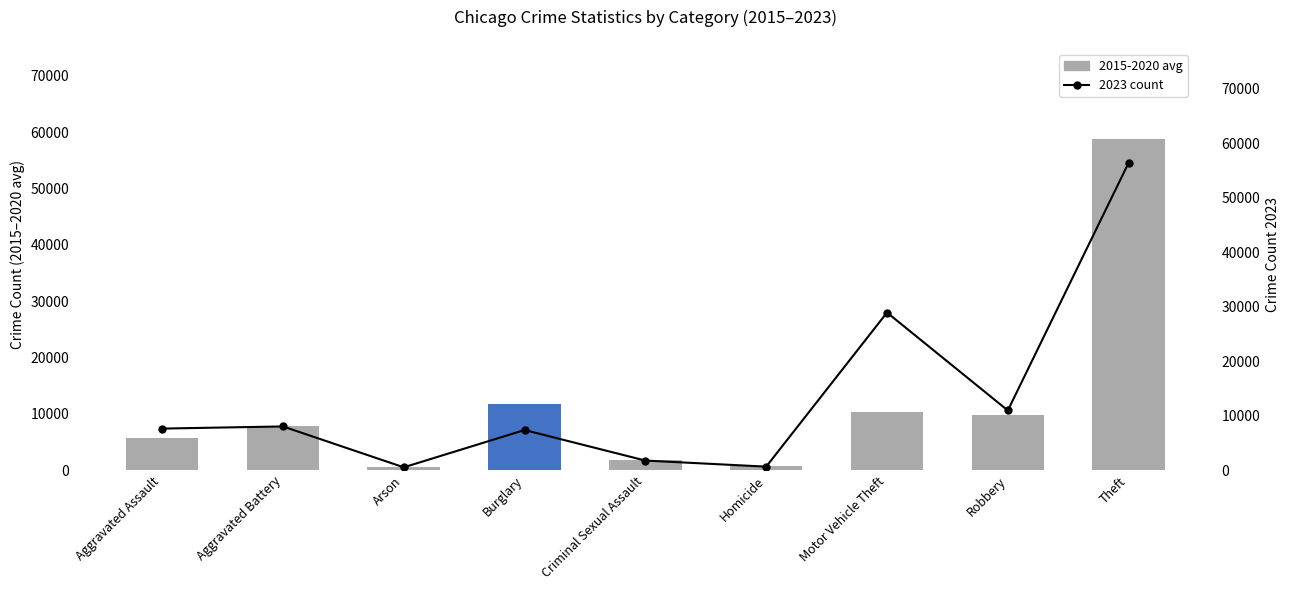

What is the difference between the 2015-2020 avg count values at Burglary and Theft?

46974.2